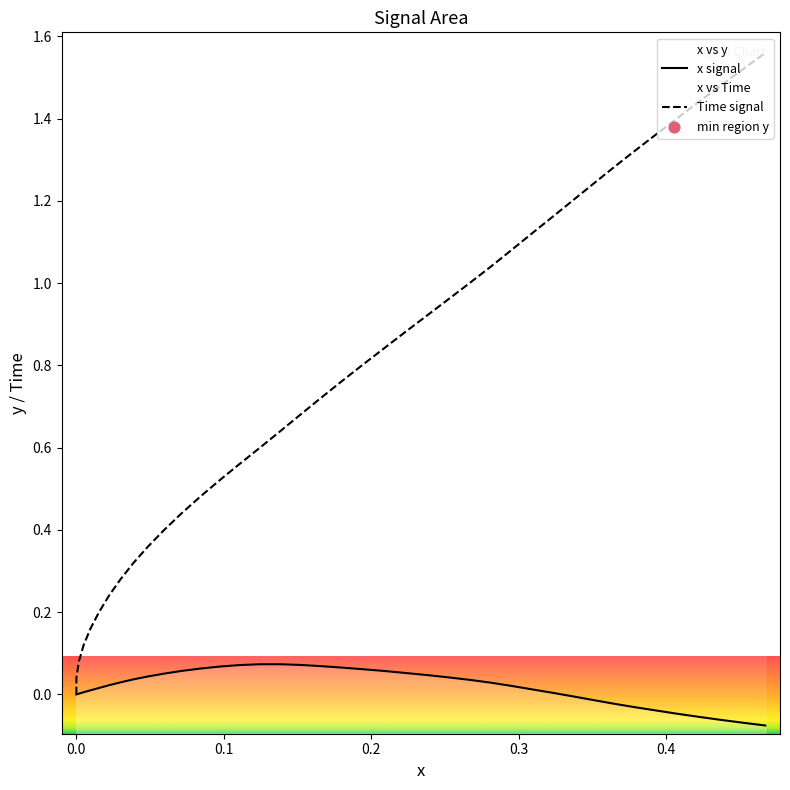

Which series has the largest Y range (max minus min)?

Time signal